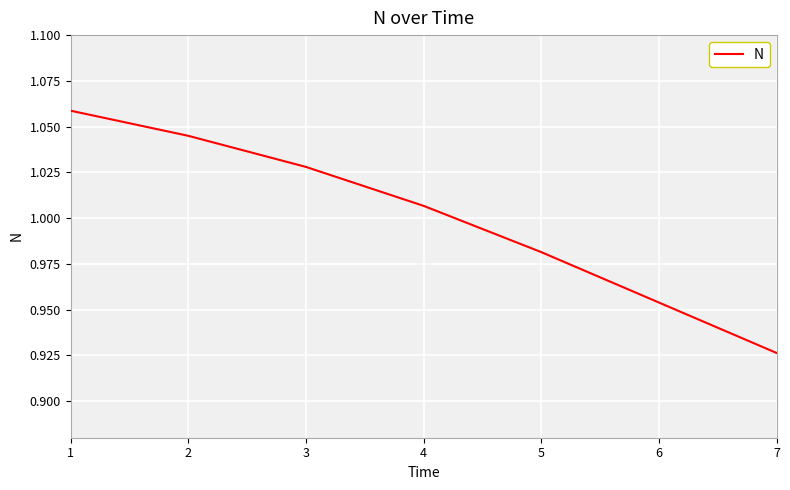

The value at 2 is 1.9. True or false?

False